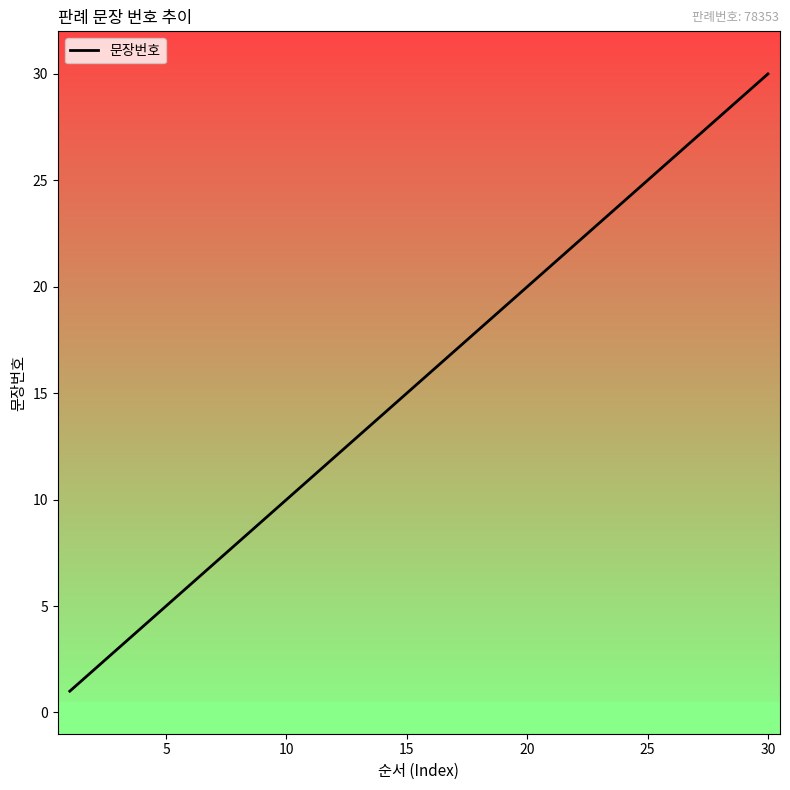

Is this an area chart (filled region under the line)?

No